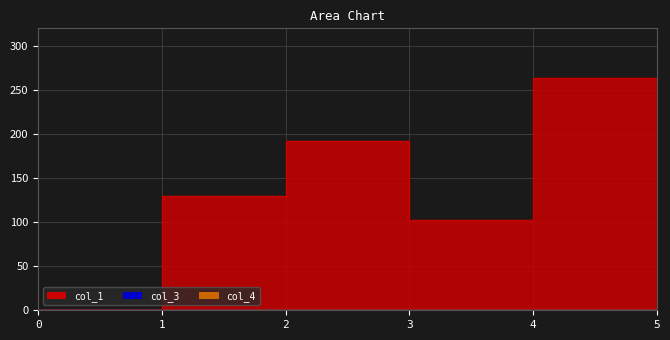

At which category is the sum across all series the highest?

4